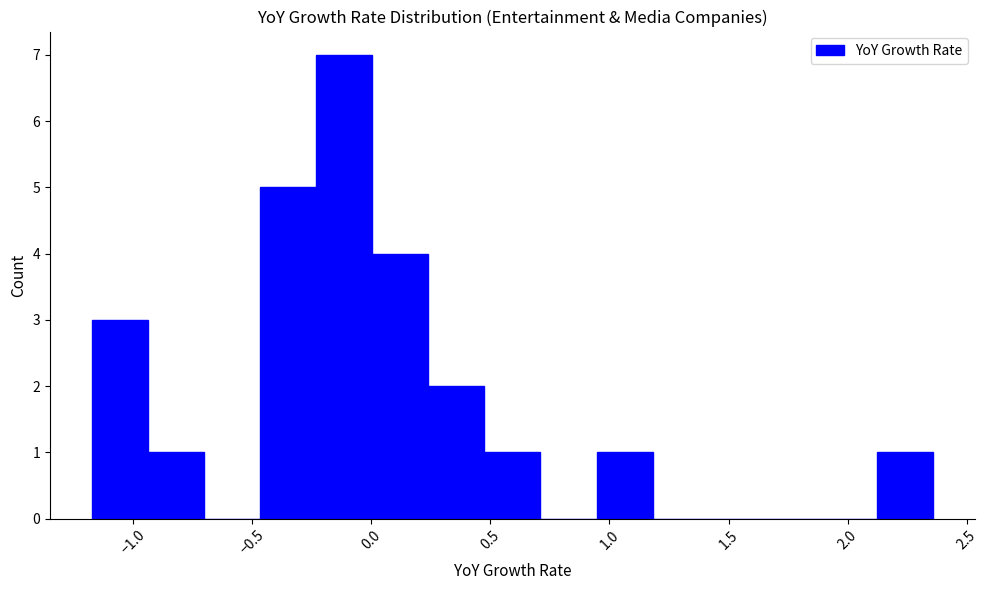

Over which range of the x-axis is the bar tallest?

-0.25 to 0.00